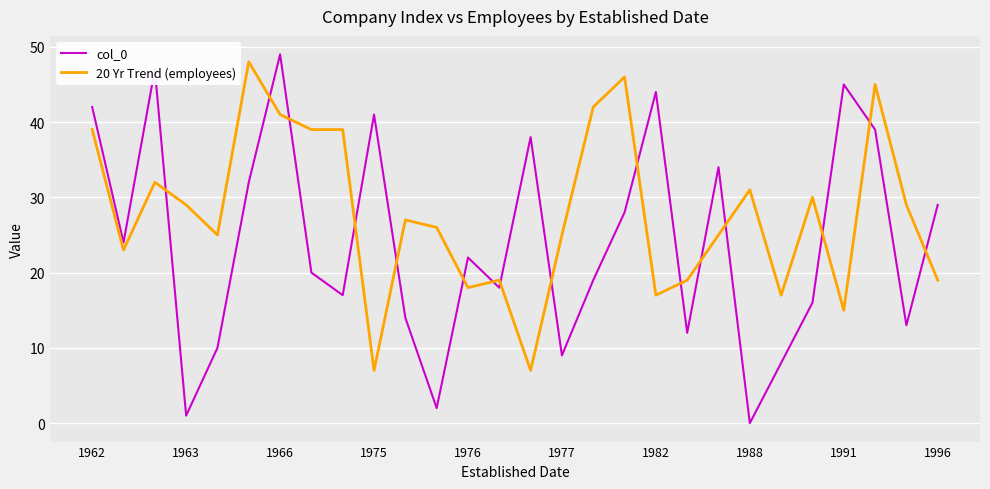

Which series has the largest total across all categories?

20 Yr Trend (employees)